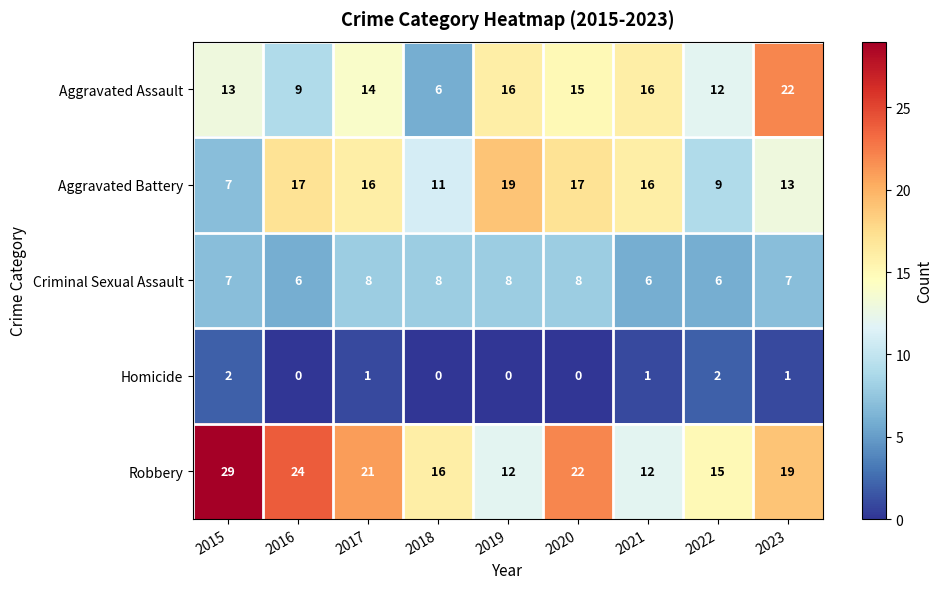

What is the sum of the Criminal Sexual Assault values at 2021 and 2019?

14